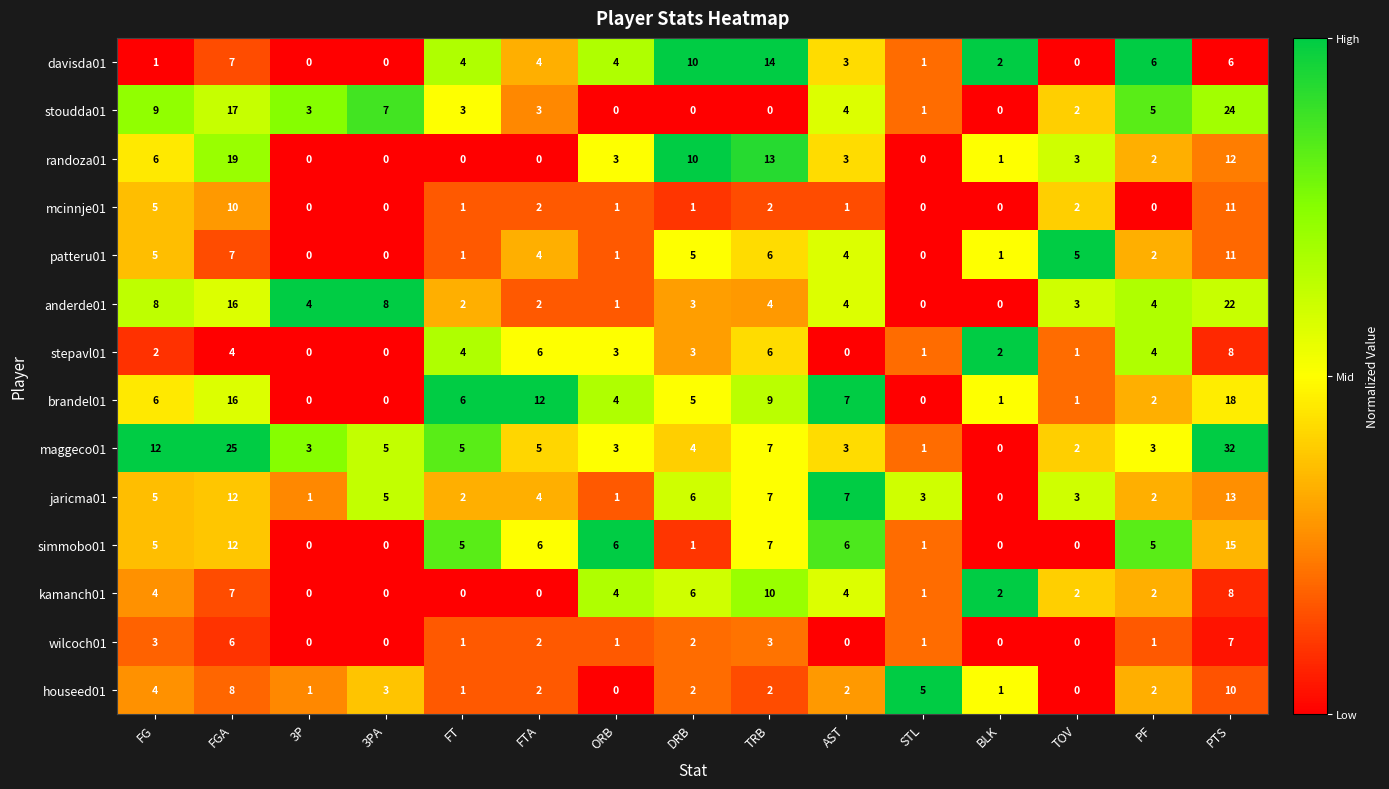

Which series has the largest range (max minus min)?

maggeco01